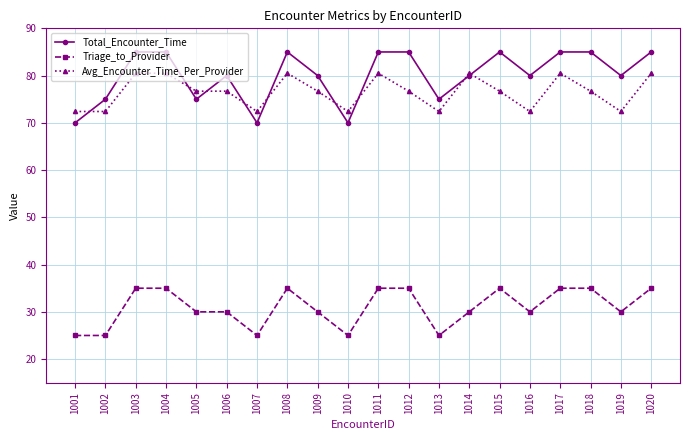

Which series has the widest spread of values?

Total_Encounter_Time